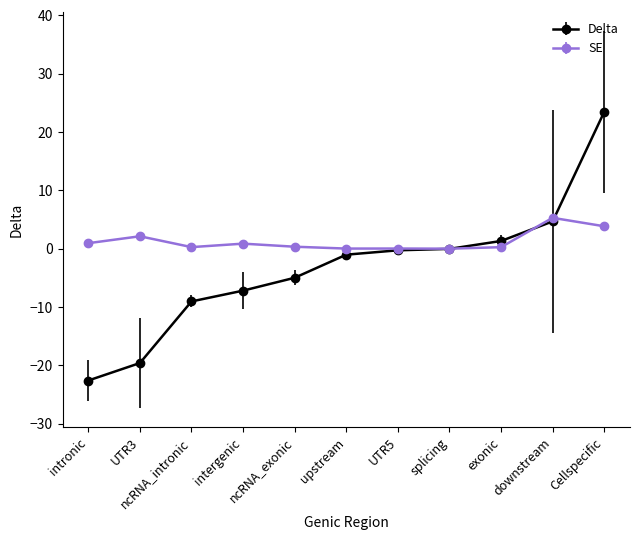

Which series has the largest total across all categories?

SE